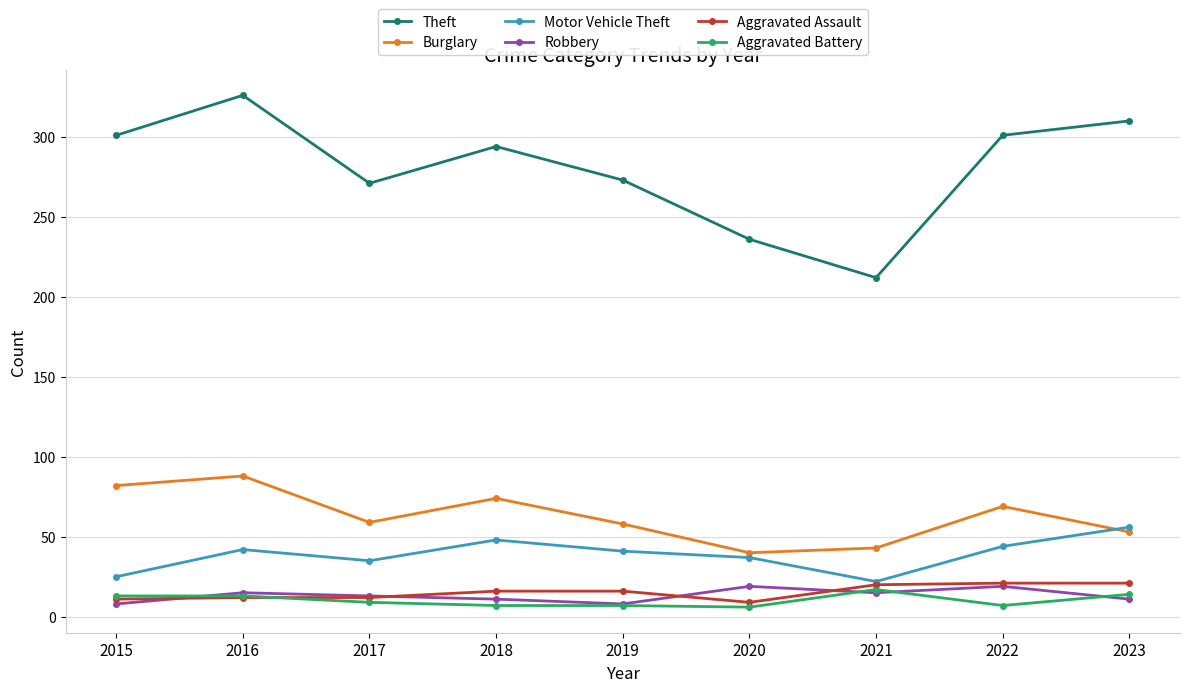

Does the chart display data point markers on the line(s)?

Yes